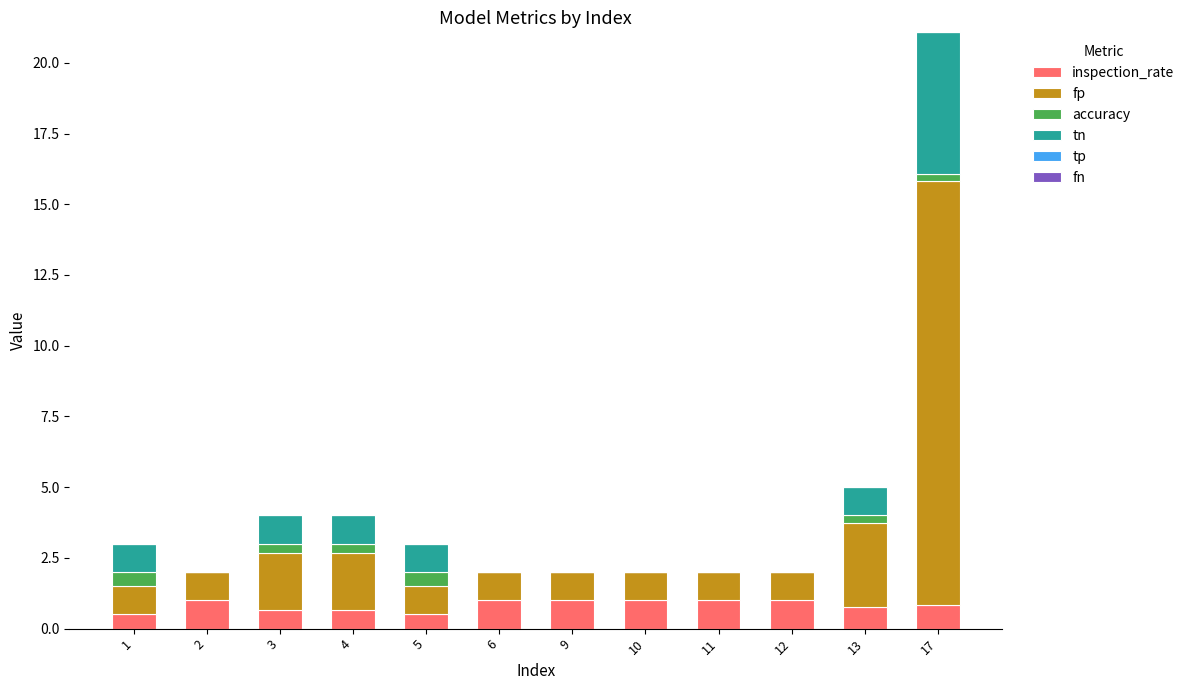

At which category is the sum across all series the highest?

17